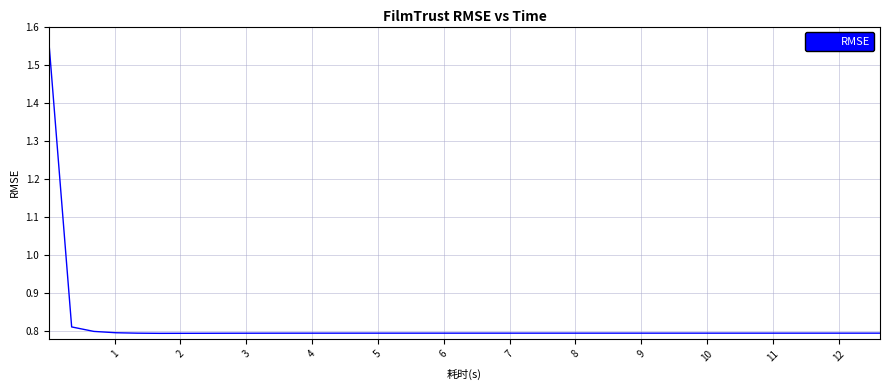

Reading left to right, list all the values displayed in this chart.

1.6	0.8	0.8	0.8	0.8	0.8	0.8	0.8	0.8	0.8	0.8	0.8	0.8	0.8	0.8	0.8	0.8	0.8	0.8	0.8	0.8	0.8	0.8	0.8	0.8	0.8	0.8	0.8	0.8	0.8	0.8	0.8	0.8	0.8	0.8	0.8	0.8	0.8	0.8